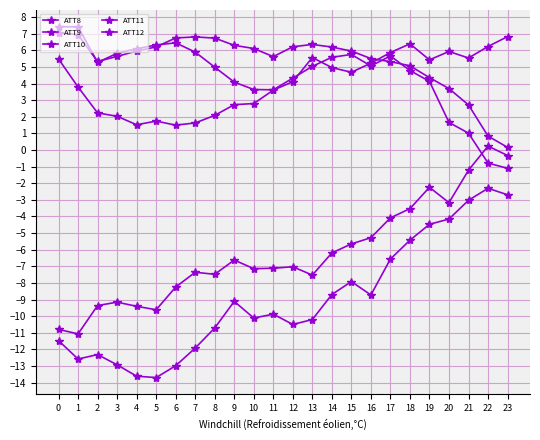

Which series has the largest total across all categories?

ATT12